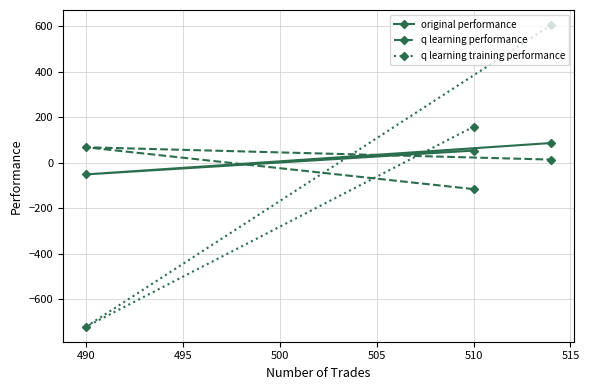

The value of original performance at 510 is 52.6. True or false?

True